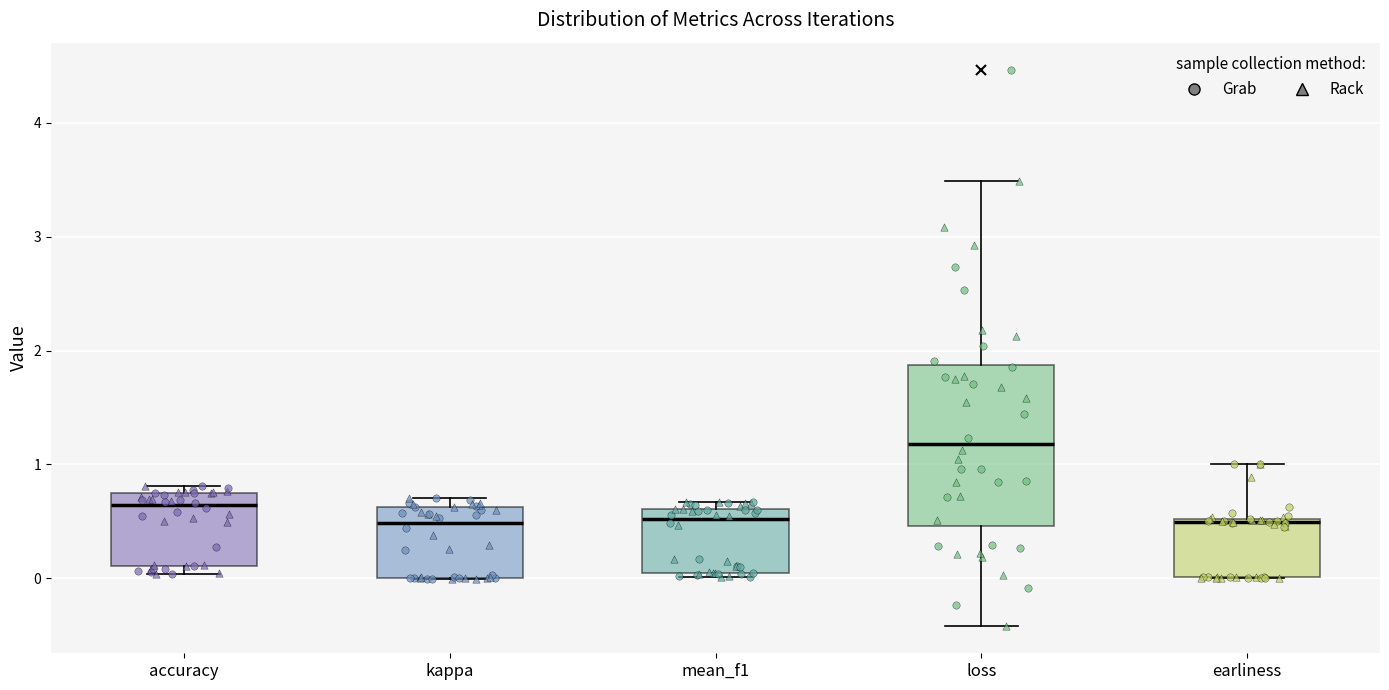

Reading left to right, transcribe this box plot: for each box, give where its median line is, the range the box spans, and where its two whiskers end, as read against the y-axis. The values are not printed on the chart, so give them approximately, as read against the axis.

accuracy: median 0.6, box 0.1 to 0.7, whiskers 0.0 to 0.8
kappa: median 0.5, box 0.0 to 0.6, whiskers 0.0 to 0.7
mean_f1: median 0.5, box 0.1 to 0.6, whiskers 0.0 to 0.7
loss: median 1.2, box 0.5 to 1.9, whiskers -0.4 to 3.5
earliness: median 0.5, box 0.0 to 0.5, whiskers 0.0 to 1.0